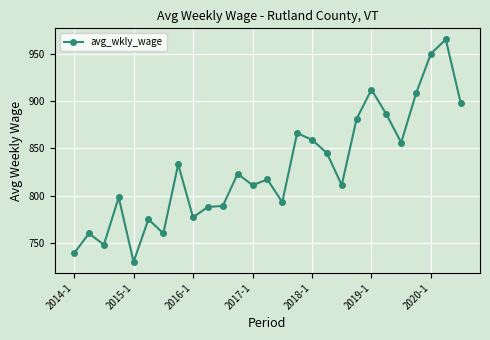

What is the smallest value displayed?

730